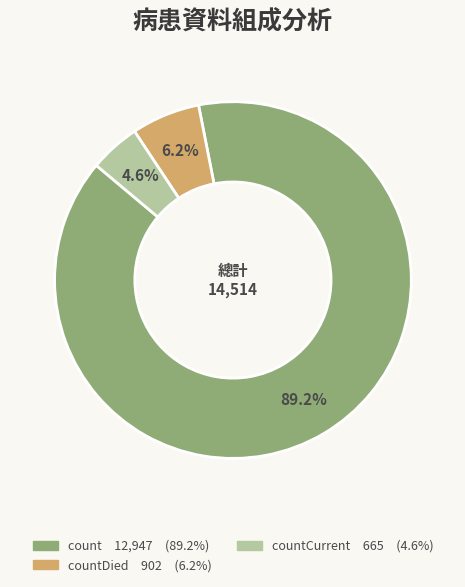

Does any single category account for the majority?

Yes